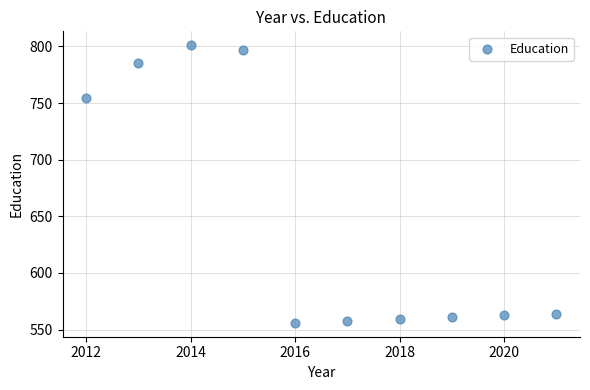

What is the range of X values (max minus min)?

9